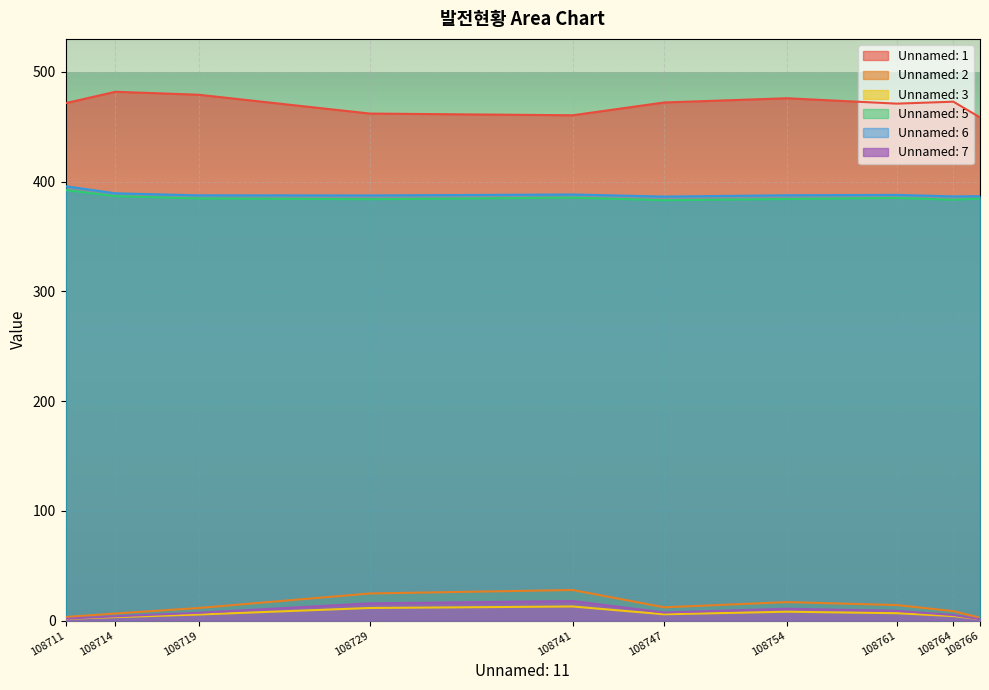

At how many categories does at least one series exceed 106?

10